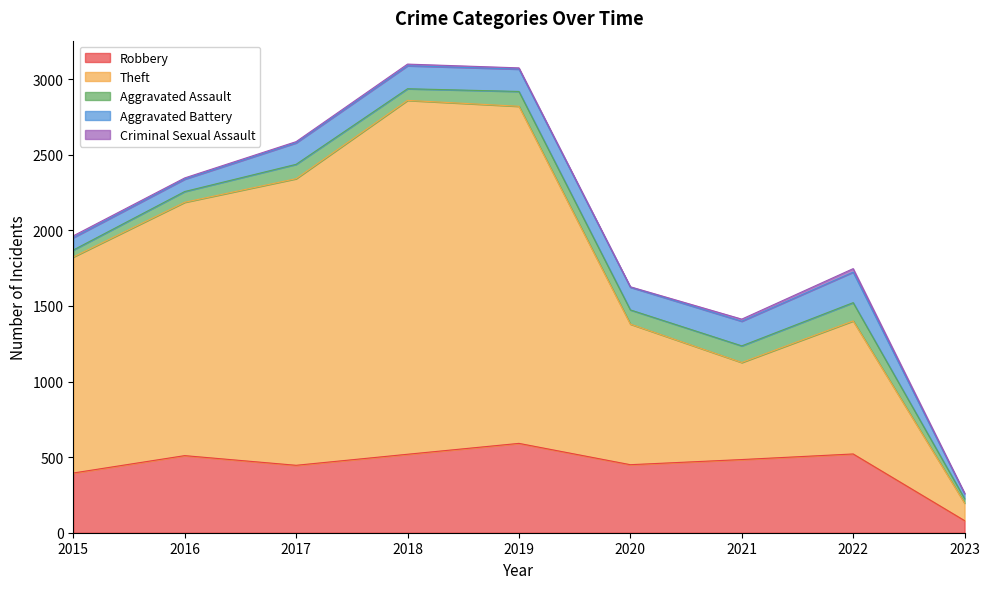

Reading left to right, what are all the values shown in this chart?

Robbery: 395	510	446	519	591	450	484	521	80
Theft: 1429	1676	1896	2341	2230	930	642	880	116
Aggravated Assault: 46	71	95	77	98	94	110	121	30
Aggravated Battery: 82	82	142	152	148	150	163	202	32
Criminal Sexual Assault: 12	8	8	11	8	3	14	23	4